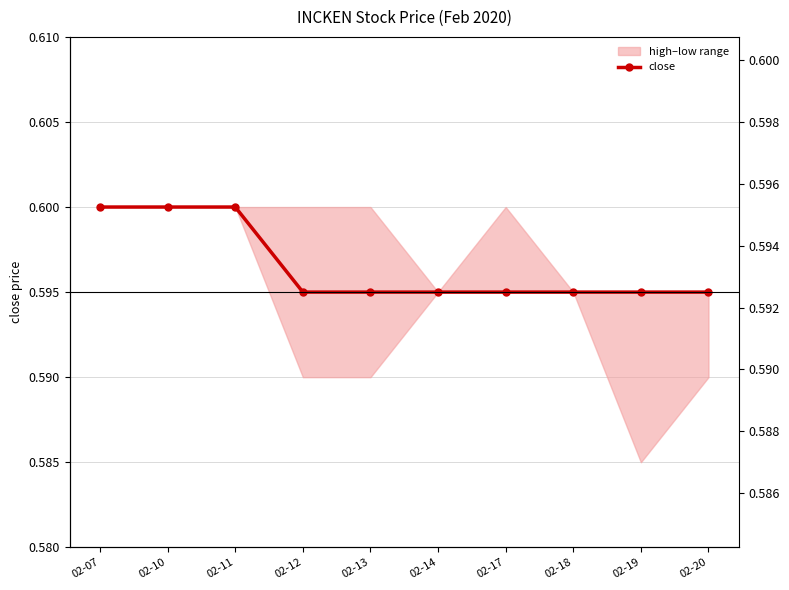

Which has a higher value, 02-10 or 02-19?

02-10